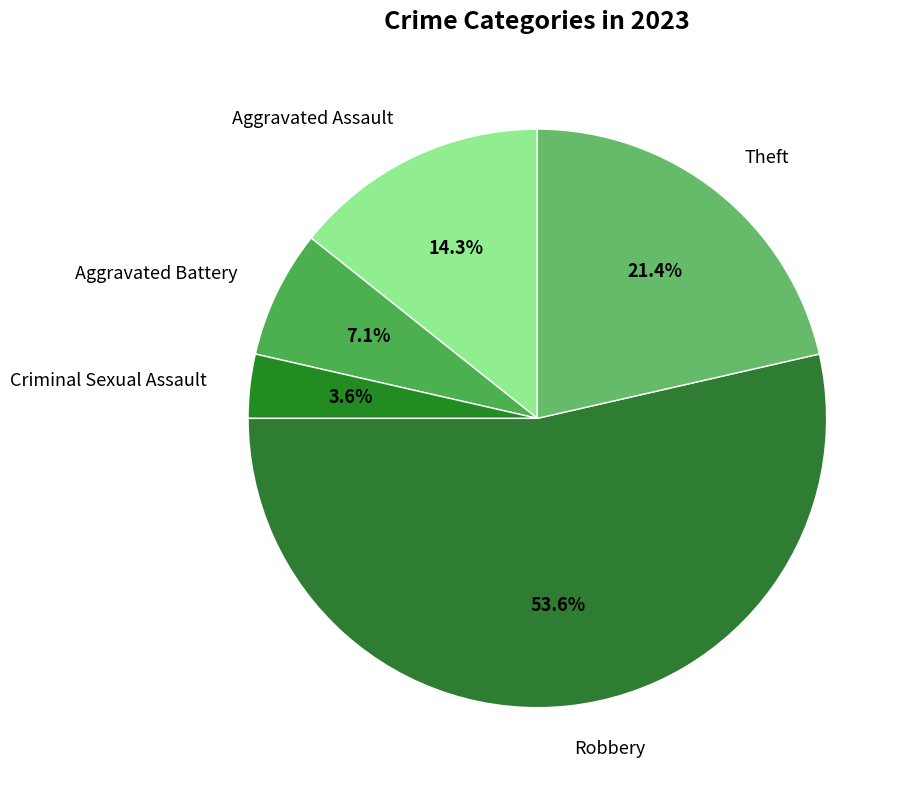

Is it true that Robbery is 54% of the pie?

True